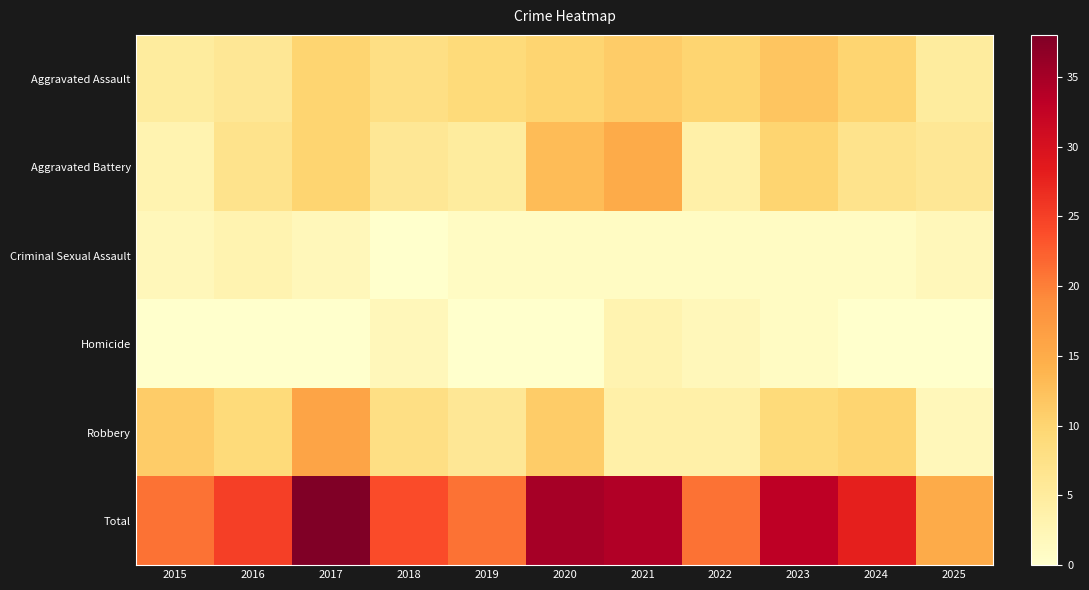

Reading left to right, transcribe all the data shown in this chart.

Aggravated Assault: 2015=5	2016=6	2017=10	2018=8	2019=9	2020=10	2021=11	2022=10	2023=12	2024=10	2025=5
Aggravated Battery: 2015=3	2016=7	2017=10	2018=6	2019=5	2020=13	2021=15	2022=4	2023=10	2024=7	2025=6
Criminal Sexual Assault: 2015=2	2016=3	2017=2	2018=0	2019=1	2020=1	2021=1	2022=1	2023=1	2024=1	2025=2
Homicide: 2015=0	2016=0	2017=0	2018=2	2019=0	2020=0	2021=3	2022=2	2023=1	2024=0	2025=0
Robbery: 2015=11	2016=9	2017=16	2018=8	2019=6	2020=11	2021=4	2022=4	2023=9	2024=10	2025=2
Total: 2015=21	2016=25	2017=38	2018=24	2019=21	2020=35	2021=34	2022=21	2023=33	2024=28	2025=15